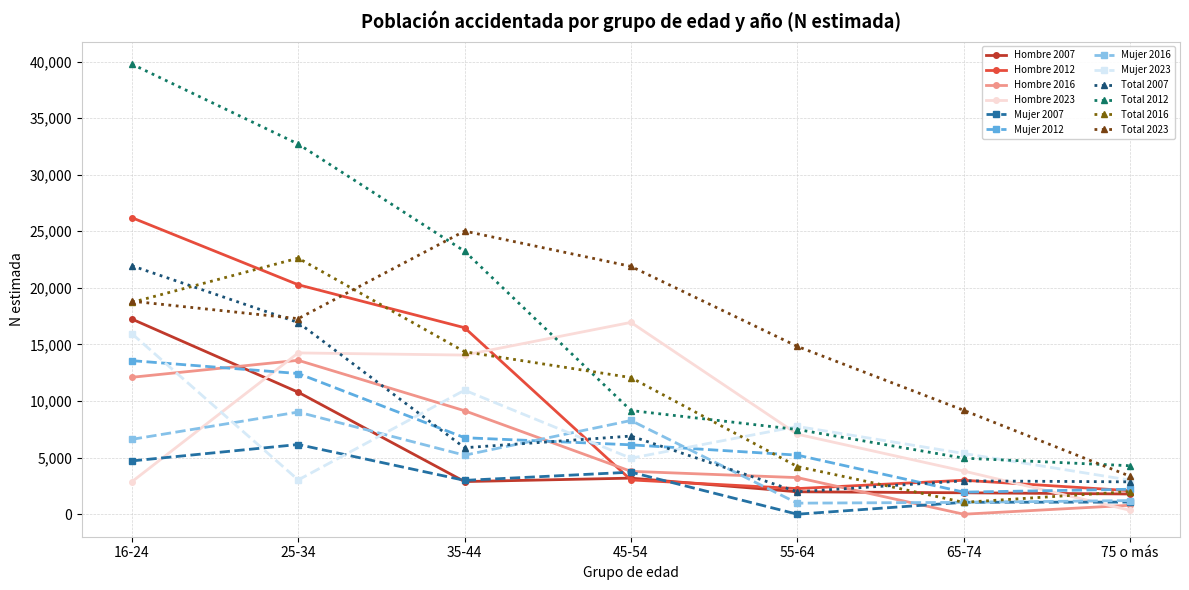

Count the number of categories in the chart.

7